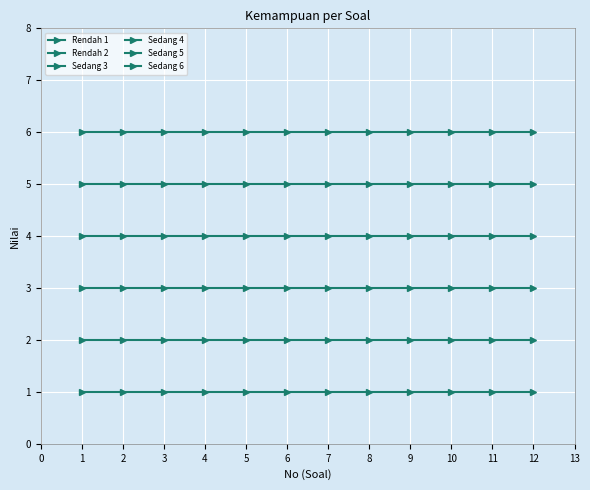

What is the total value across all series at 2?

21